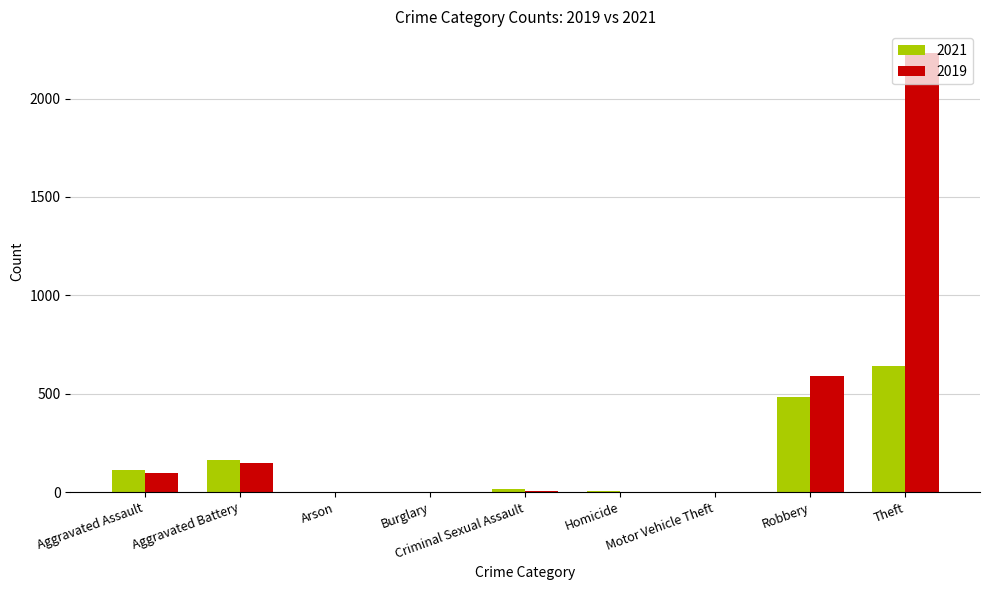

Is it true that 2021 equals 110 at Aggravated Assault?

True